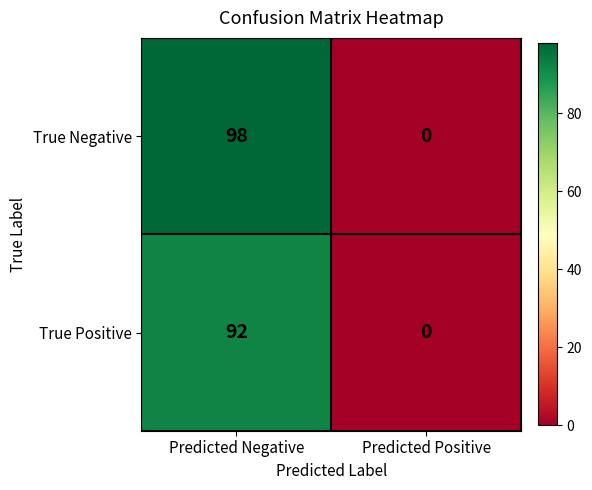

The True Positive series shows 92 at Predicted Negative. True or false?

True